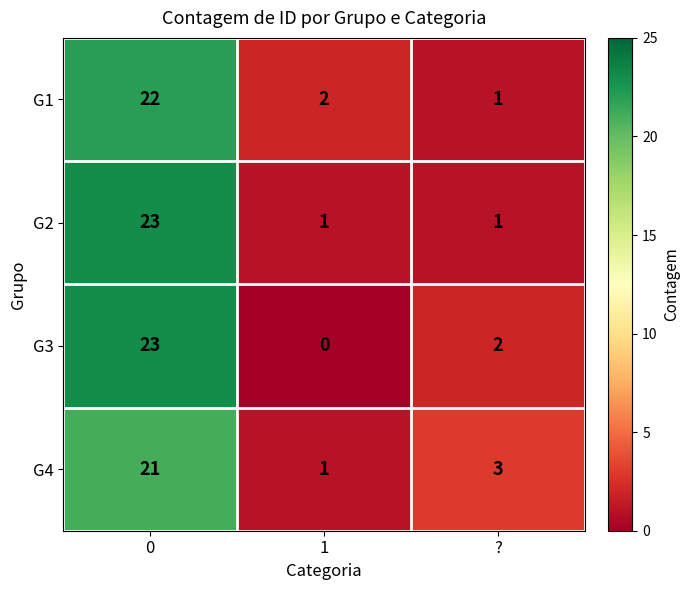

Which series has the widest spread of values?

G3